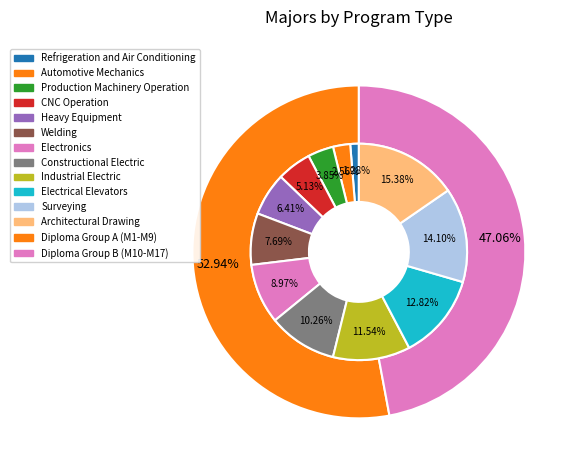

Does CNC Operation account for over 50% of the chart?

No